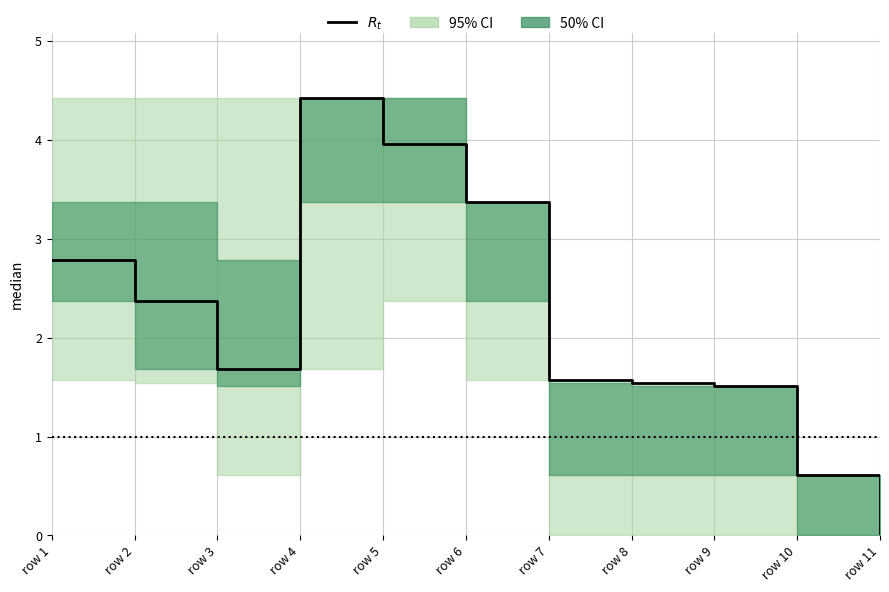

What is the change in value from row 1 to row 10?

-2.2